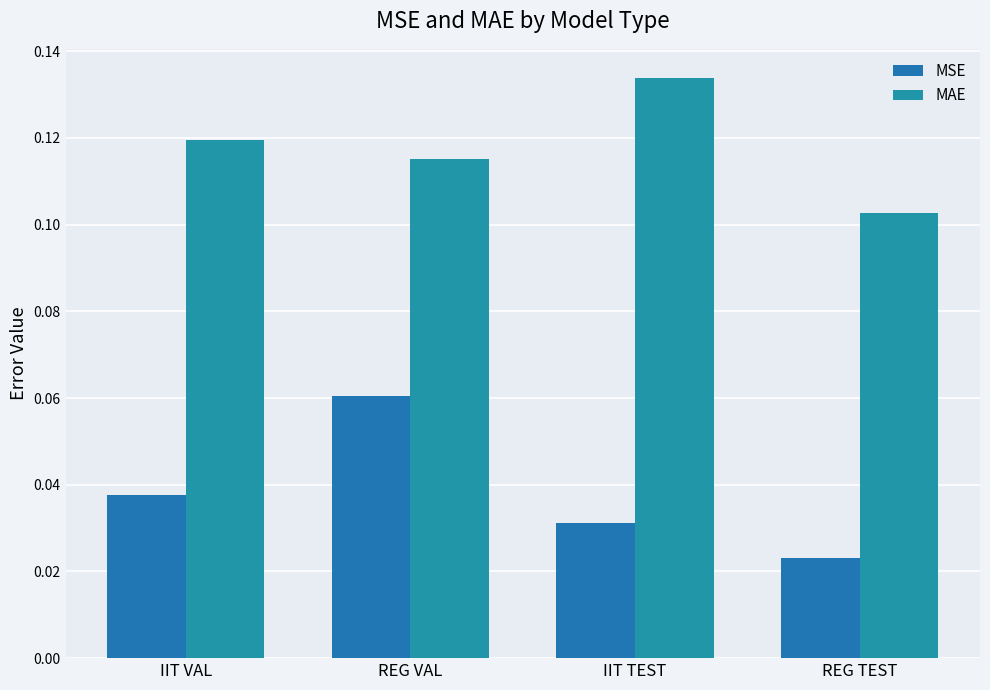

What position from the left is IIT TEST?

3